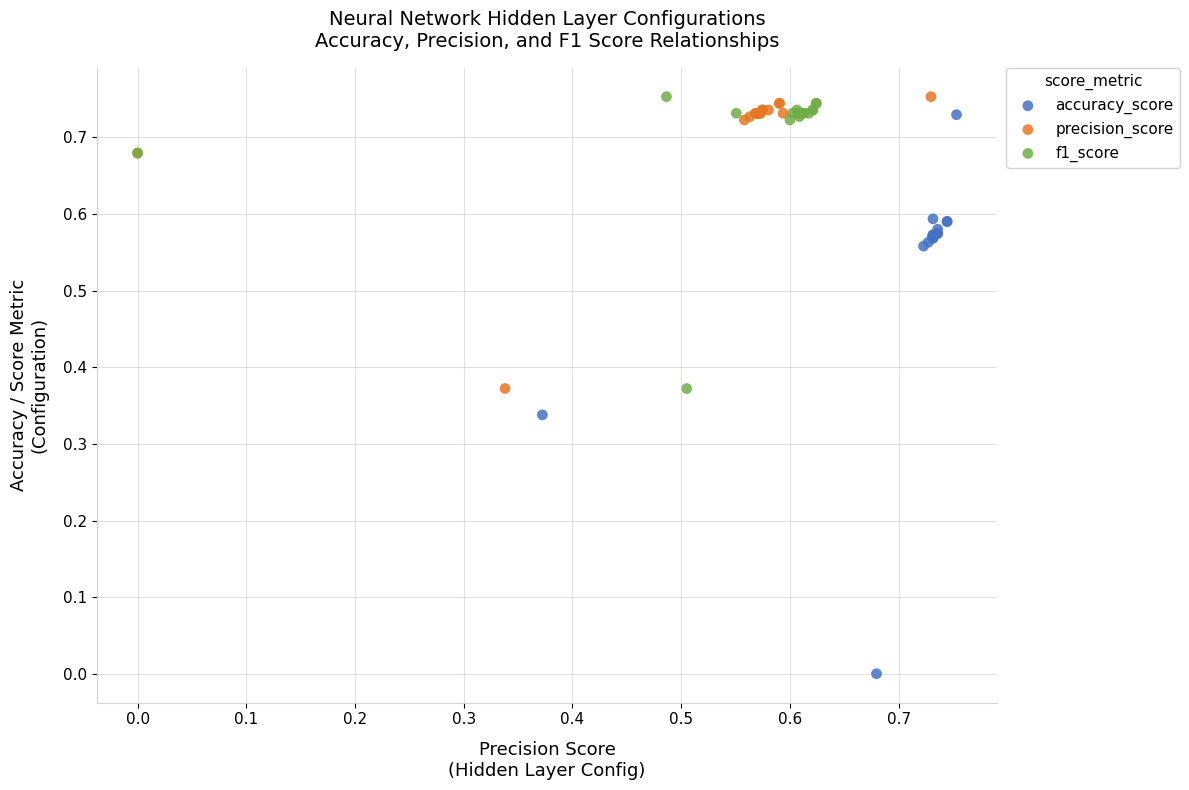

What are all the series names shown in the legend?

accuracy_score, precision_score, f1_score